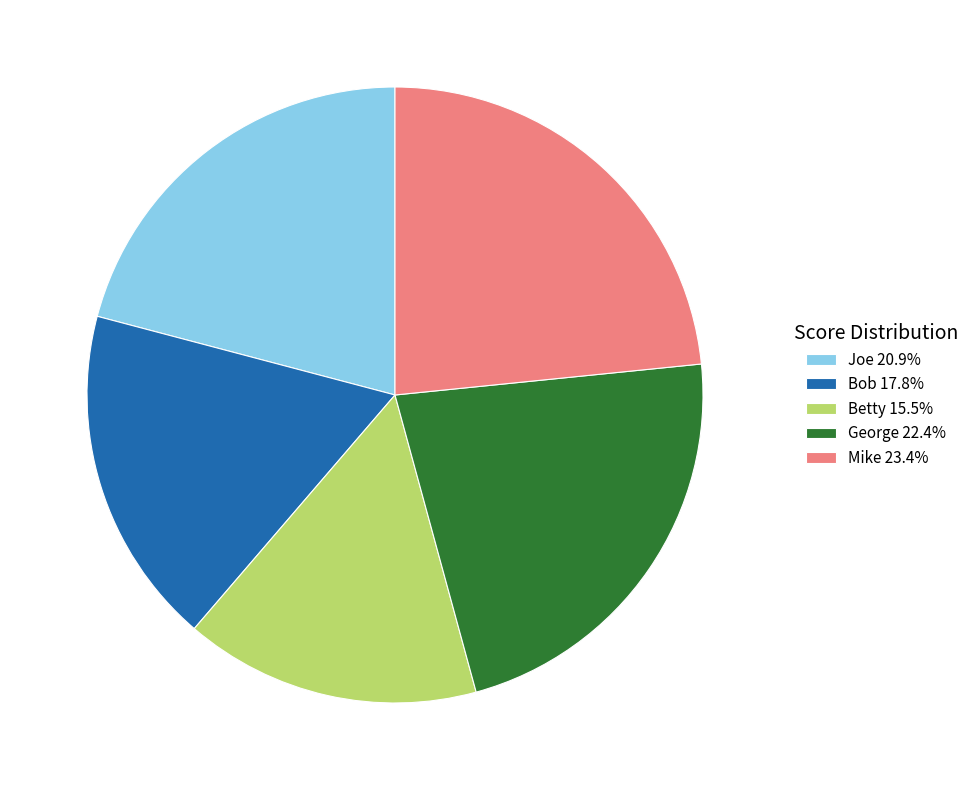

Rank the categories by value from lowest to highest.

Betty, Bob, Joe, George, Mike